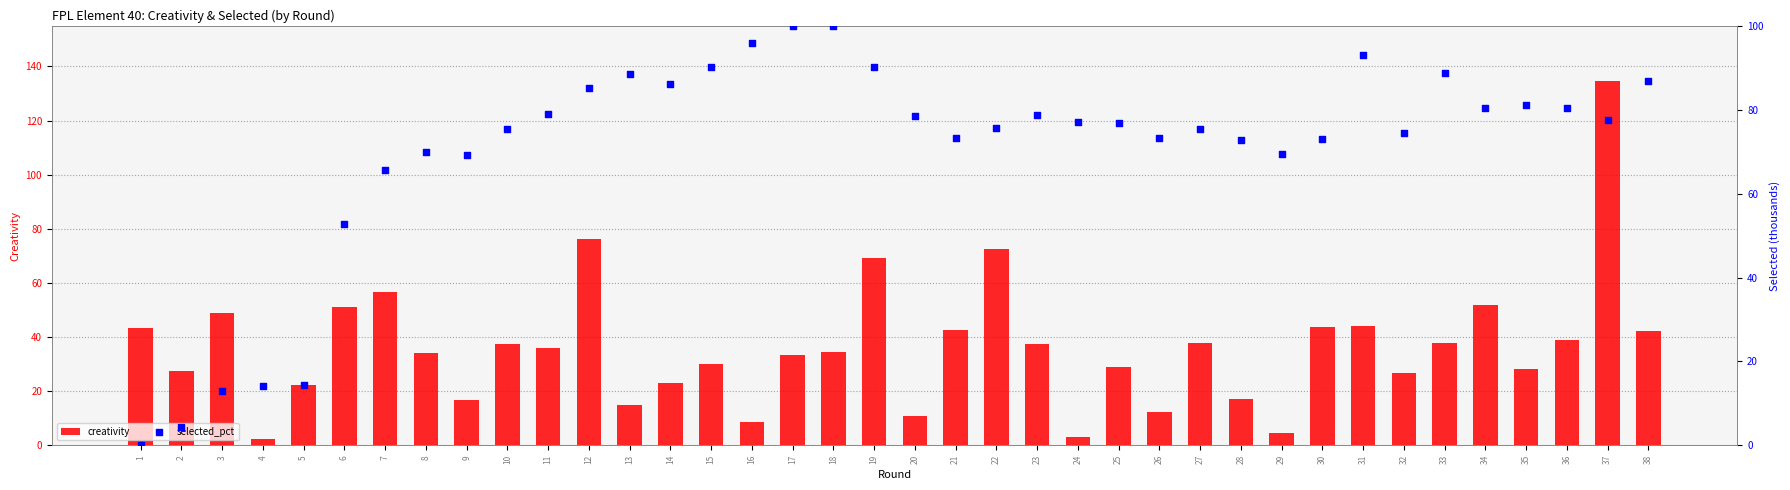

Which series contains the highest Y value?

creativity